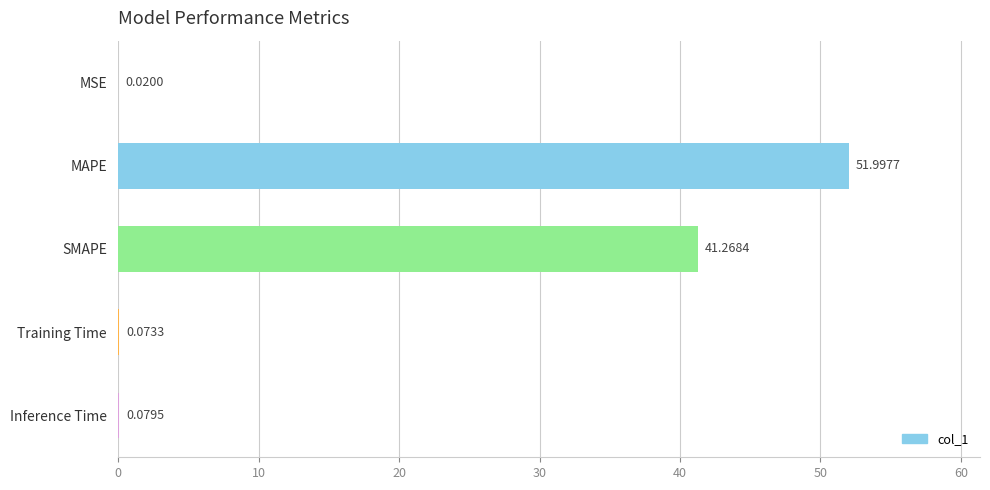

Which label corresponds to the largest value in the chart?

MAPE